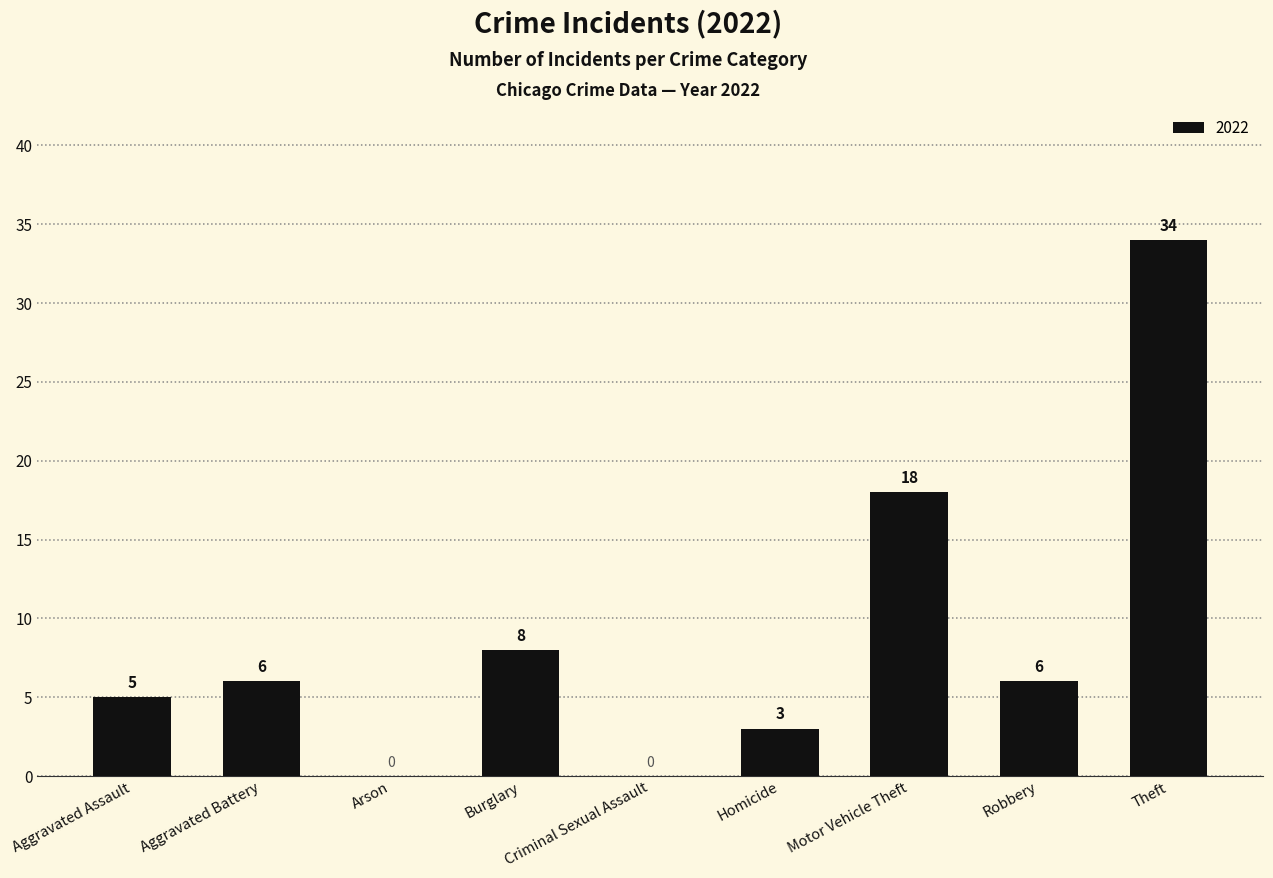

The value at Burglary is 8. True or false?

True